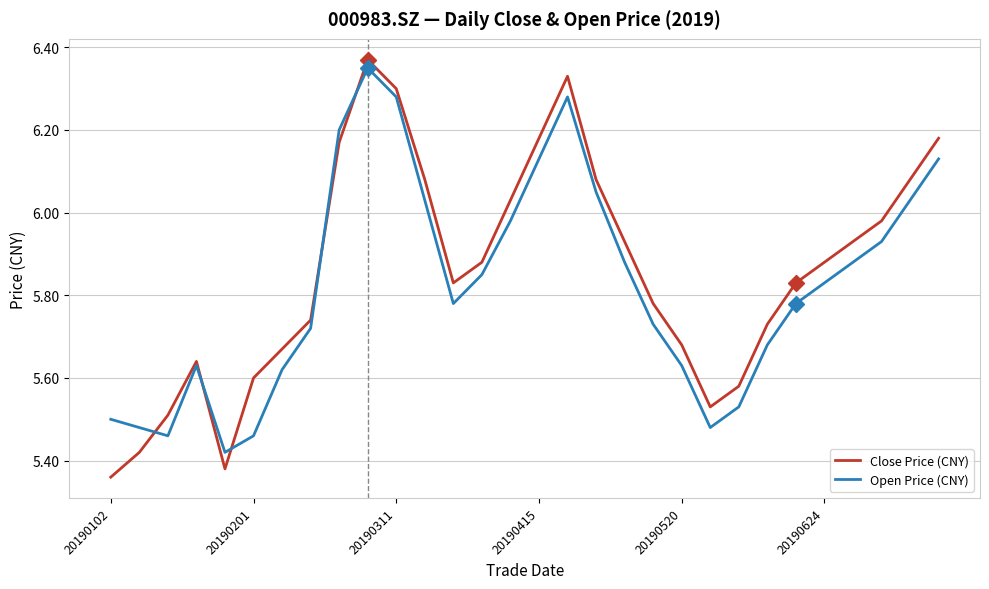

Which series has the largest range (max minus min)?

Close Price (CNY)